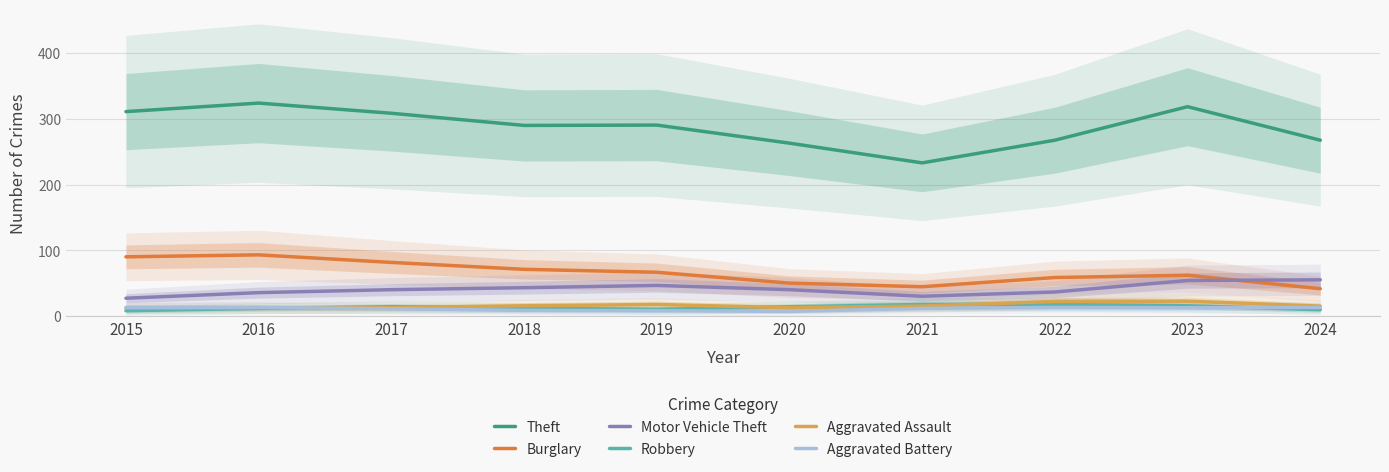

Is this an area chart (filled region under the line)?

No